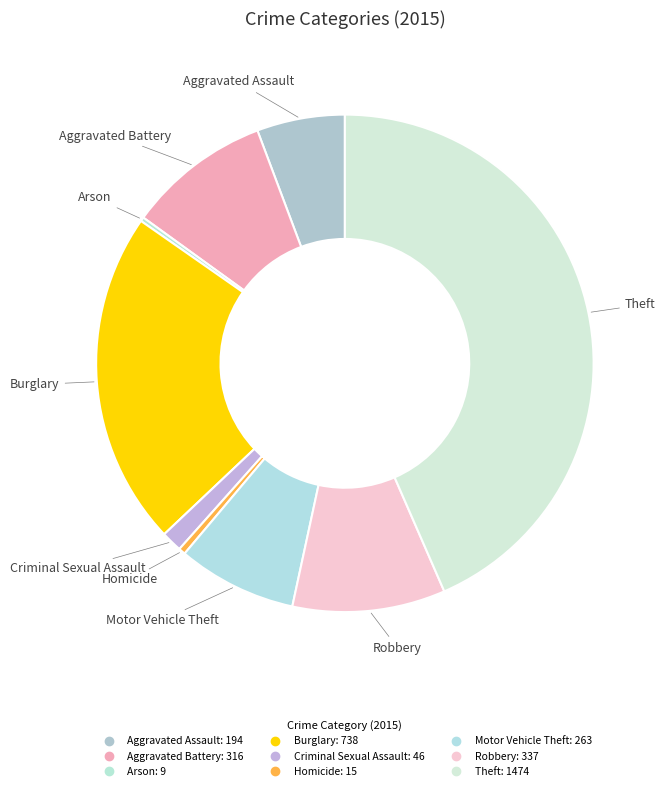

Combined, what portion of the pie is Aggravated Battery and Arson?

9.6%